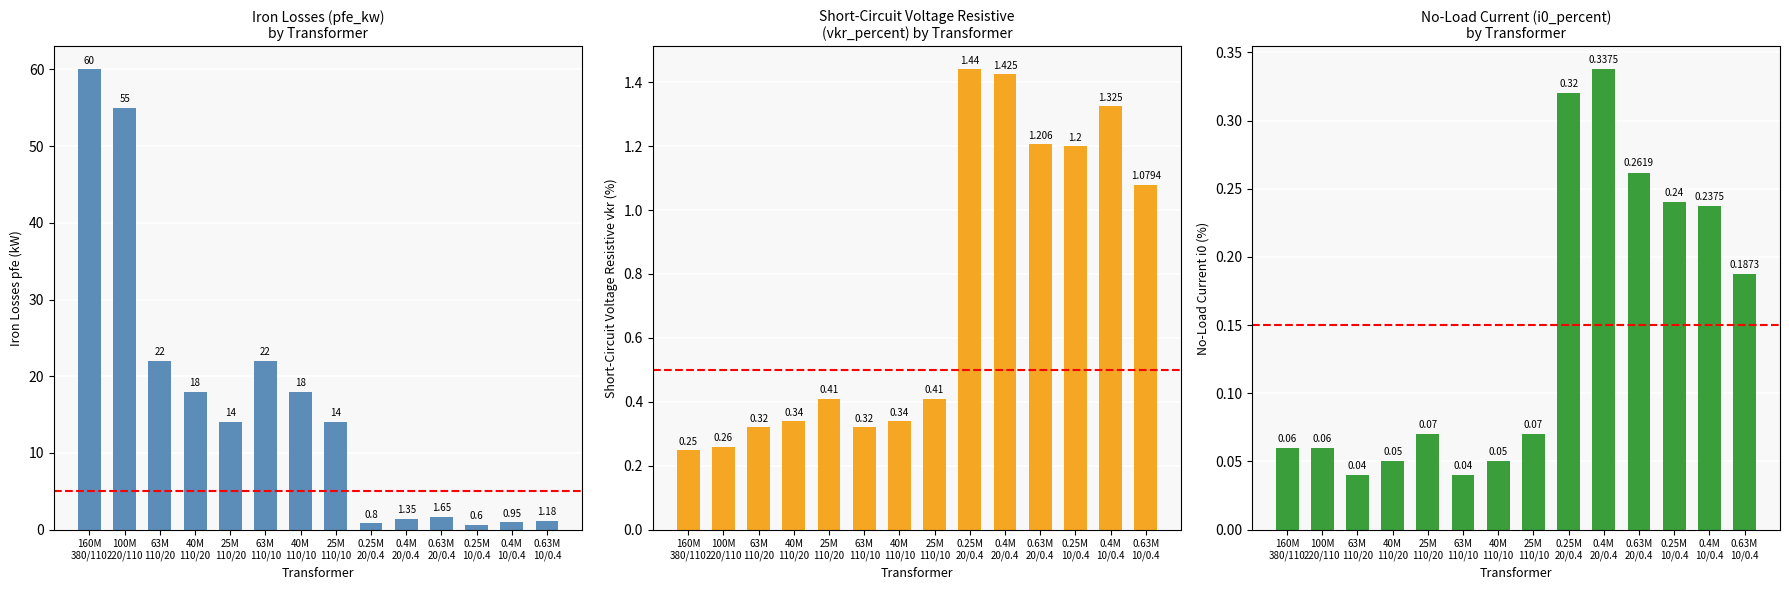

How many data points in pfe_kw are less than 14?

6